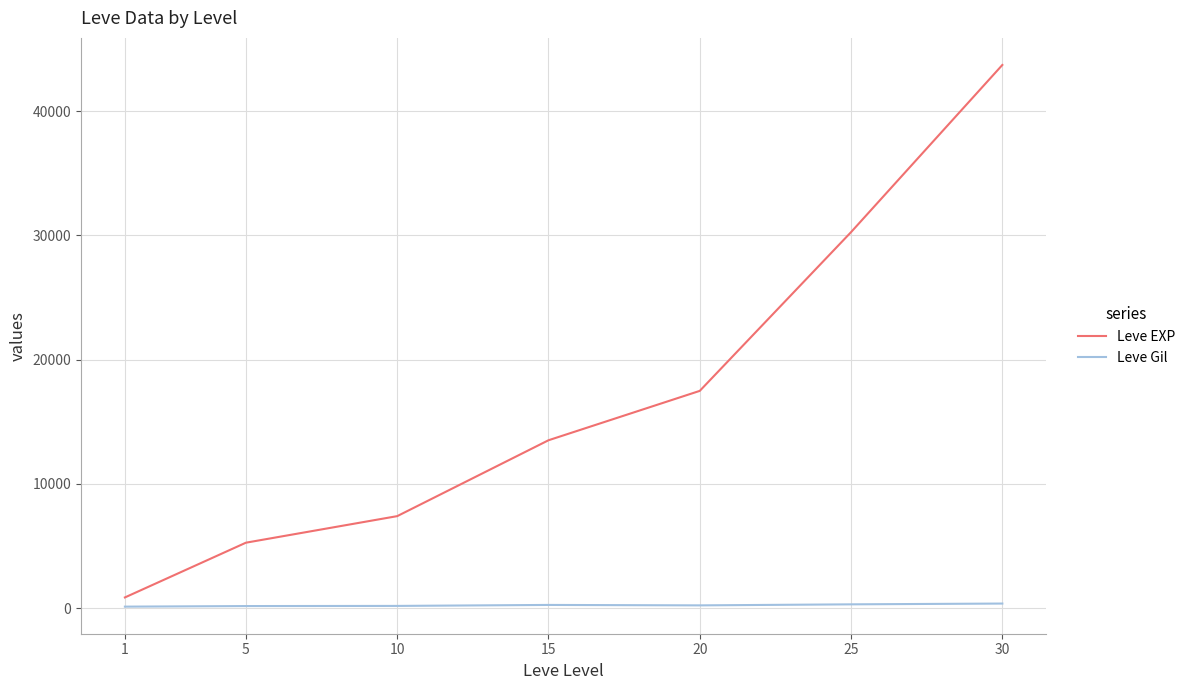

What is the sum of all Leve Gil values?

1564.2